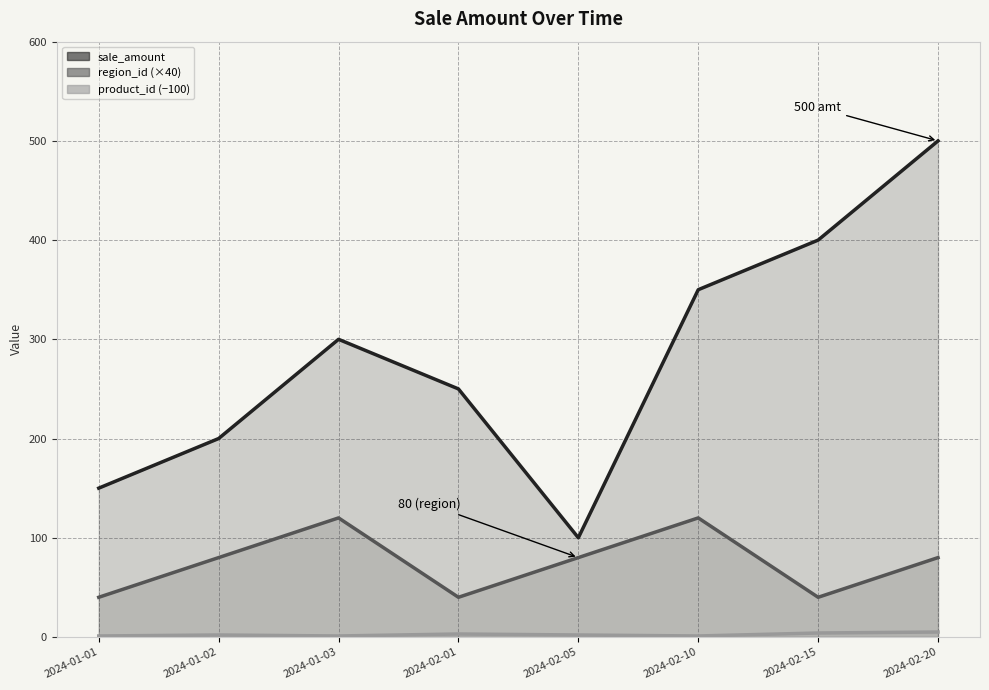

What is the label of the 3rd point from the left?

2024-01-03